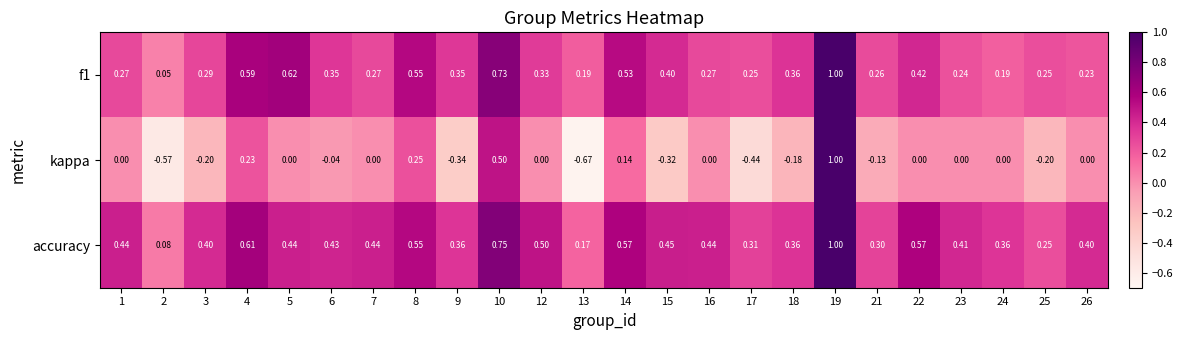

Which series has the largest total across all categories?

accuracy